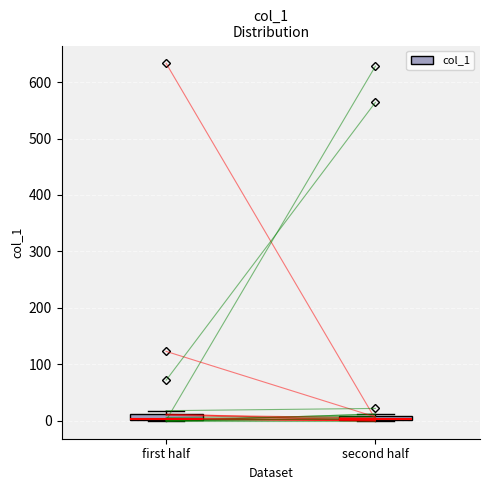

Where is the upper edge of the box for first half on the y-axis? The values are not printed on the chart, so give them approximately, as read against the axis.

10